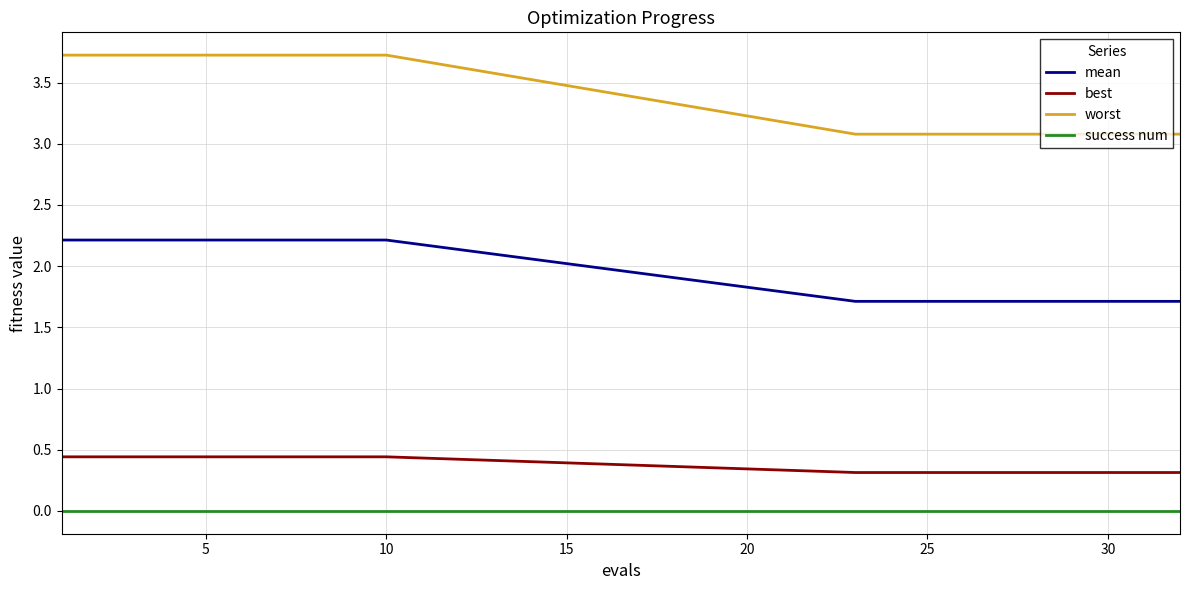

What is the difference between the maximum and minimum values in the worst series?

0.6